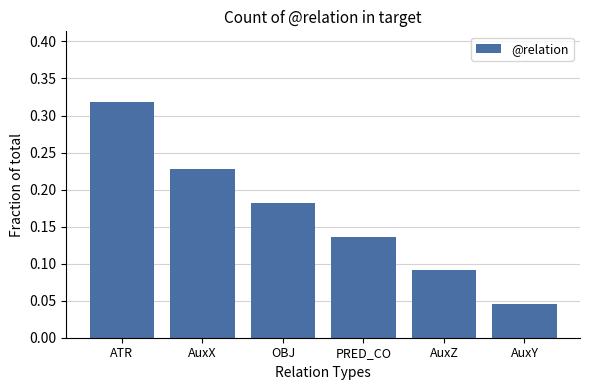

What is the change in value from AuxX to AuxZ?

-0.1